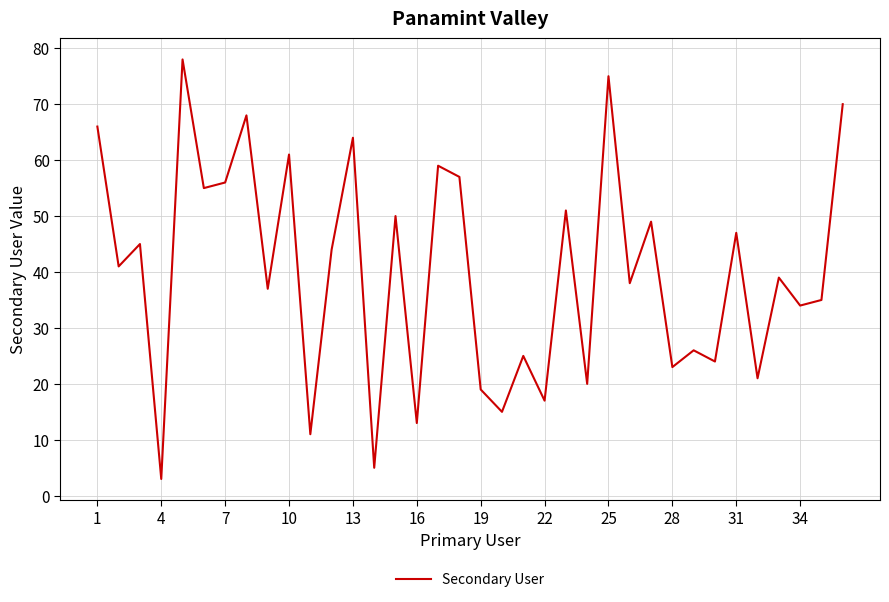

What is the difference between the maximum and minimum values?

75